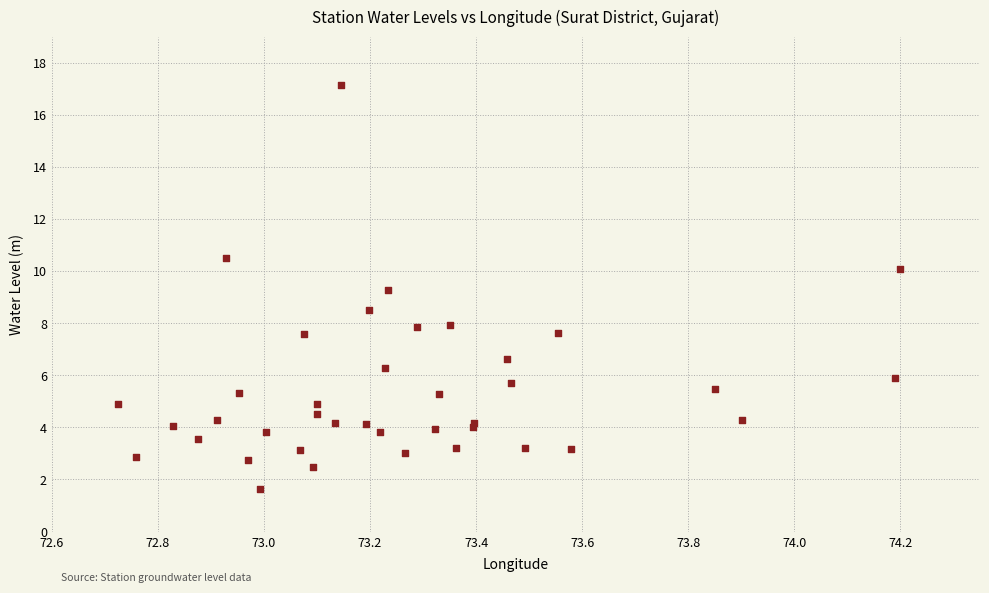

What Y value in the scatter plot is closest to 9?

9.3